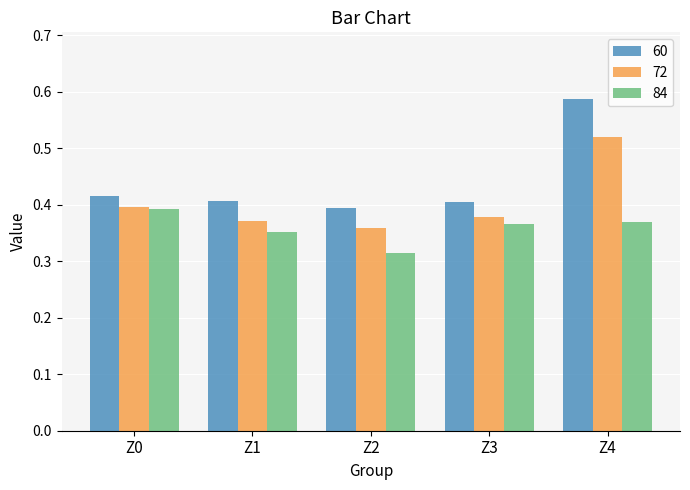

At how many categories does at least one series exceed 0?

5